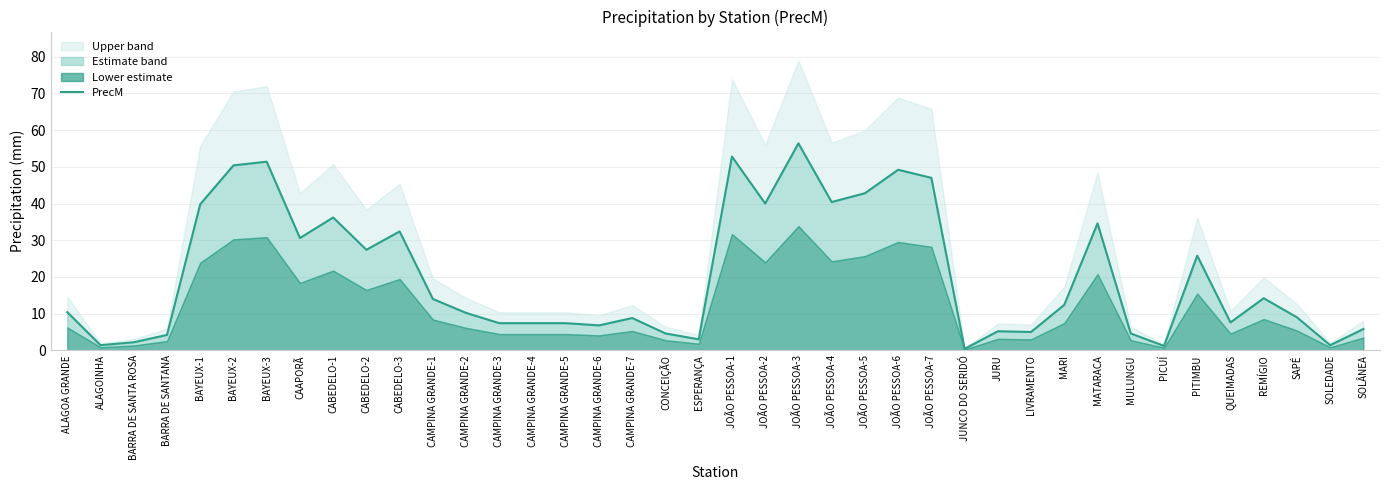

What is the difference between the second highest and minimum values?

52.4